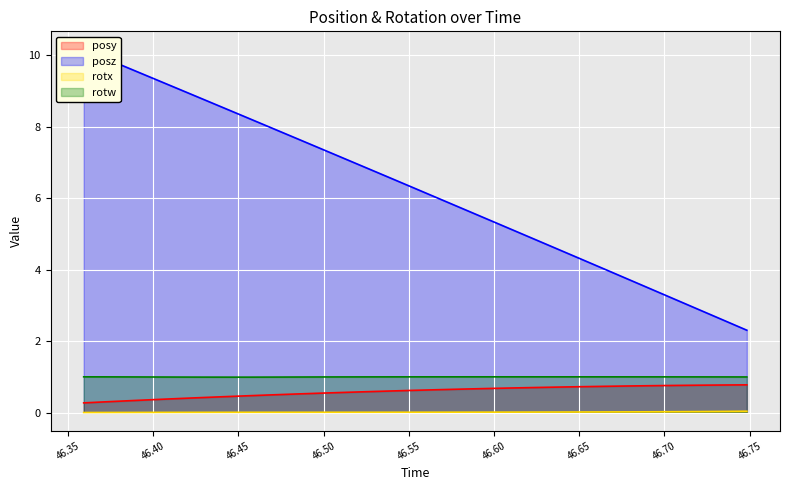

What is the minimum value for posy?

0.3